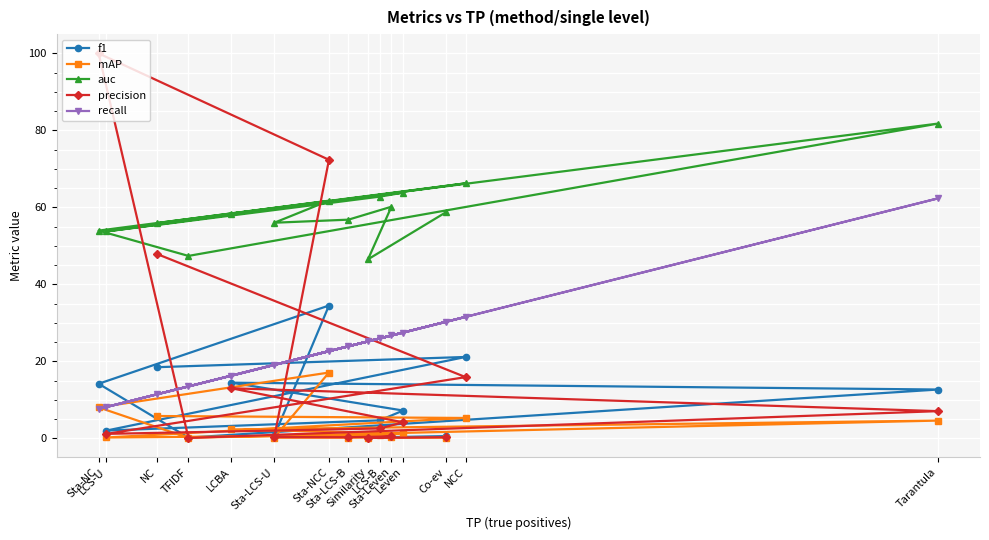

Is the value of f1 at Sta-LCS-U greater than the value of precision at LCS-B?

No